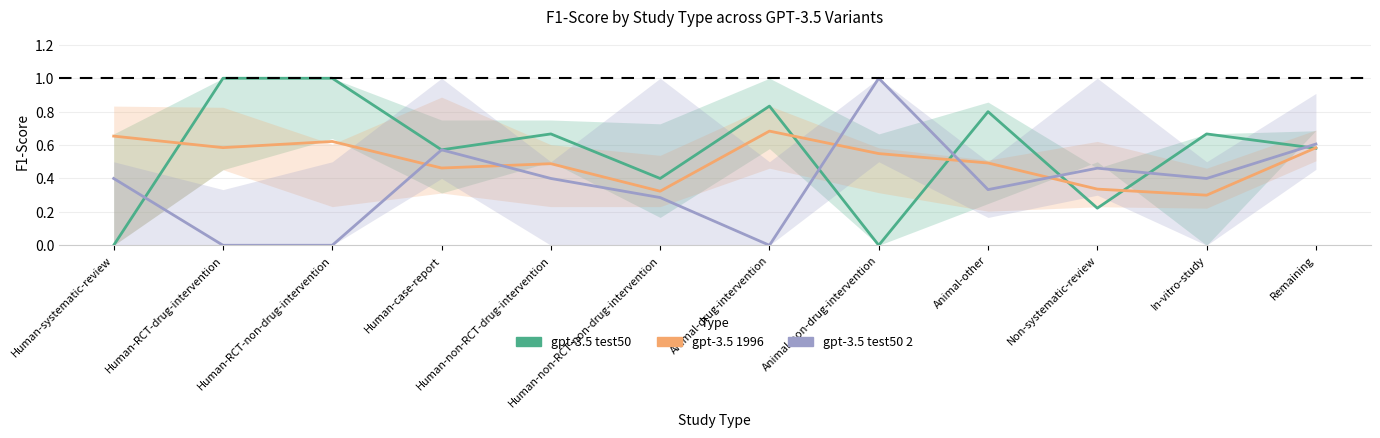

What is the maximum value shown in the chart?

1.0